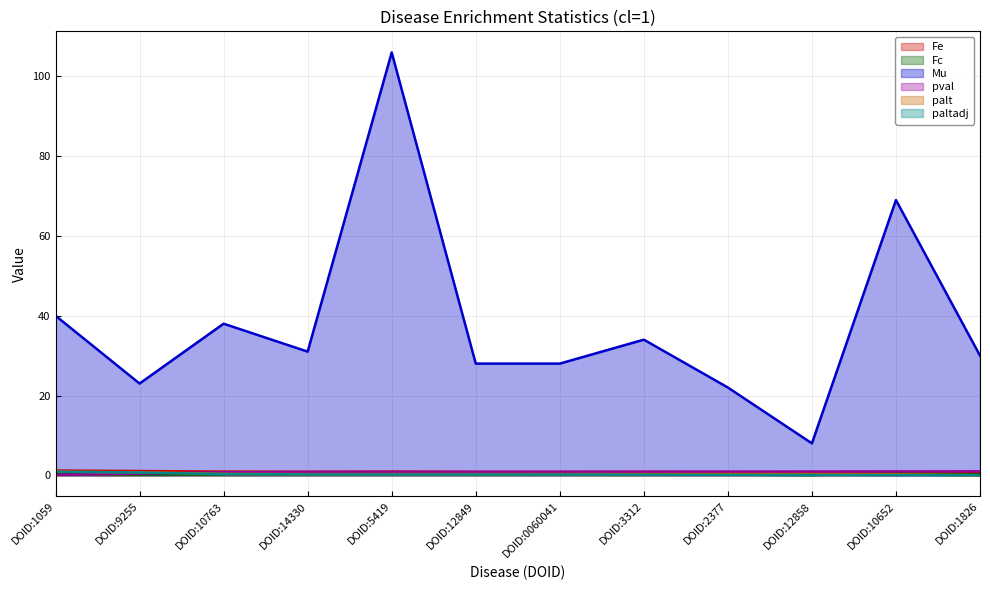

Rank the series at DOID:12858 from lowest to highest value.

Fc, paltadj, palt, Fe, pval, Mu